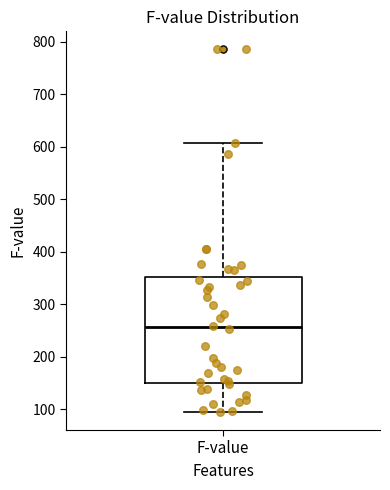

Read this box plot against the y-axis: the position of the median line, the range covered by the box, and the ends of both whiskers. The values are not printed on the chart, so give them approximately, as read against the axis.

median 260, box 150 to 350, whiskers 90 to 610